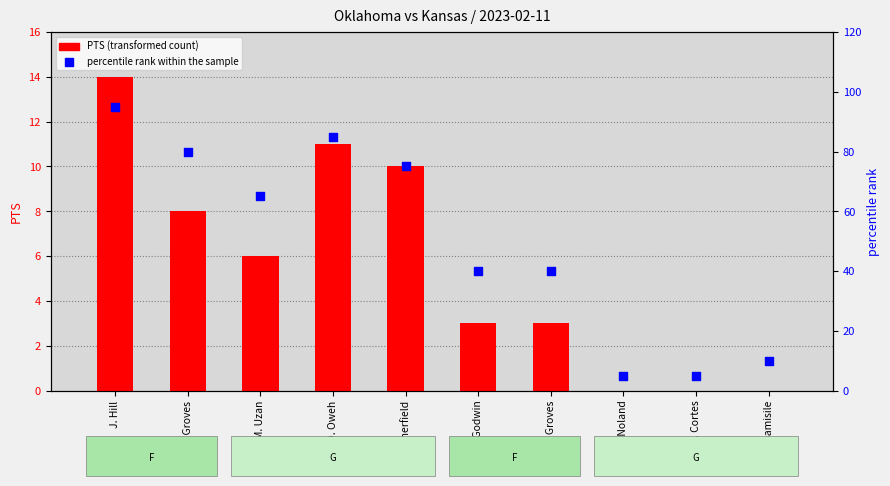

At how many categories does at least one series exceed 46?

5